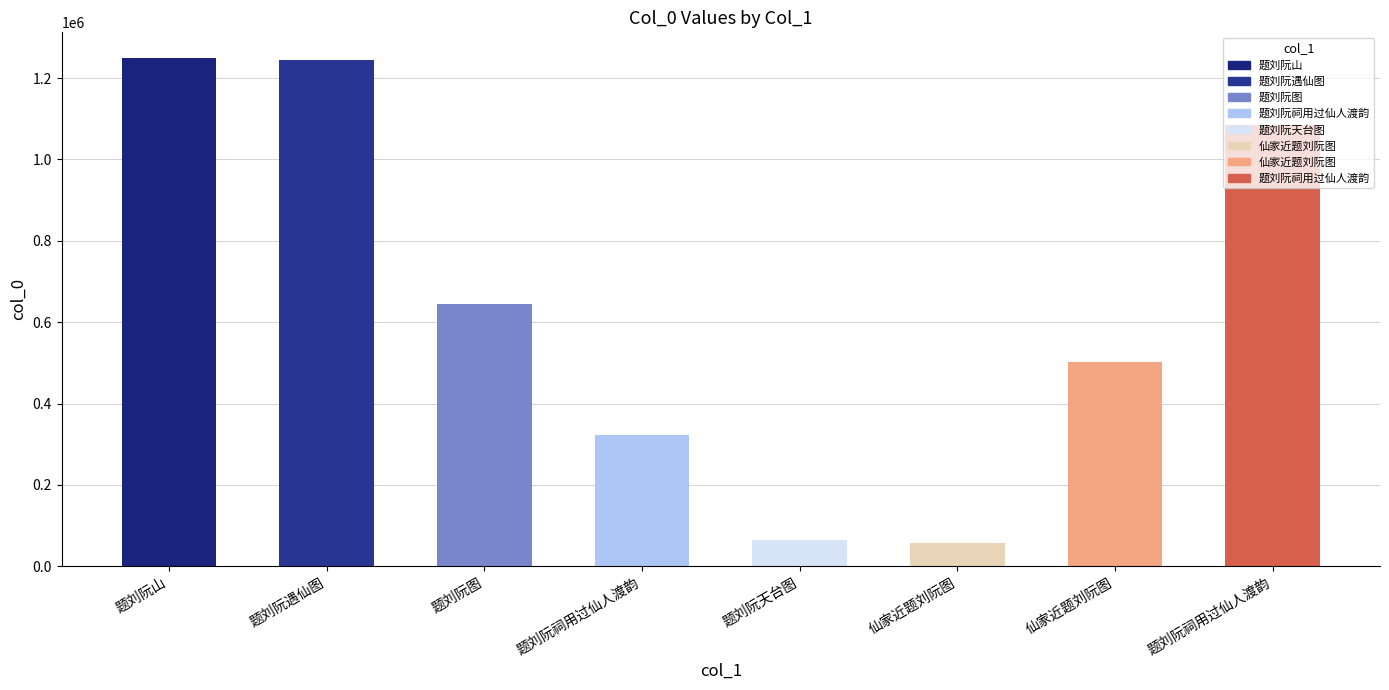

How many bars are there in total?

8